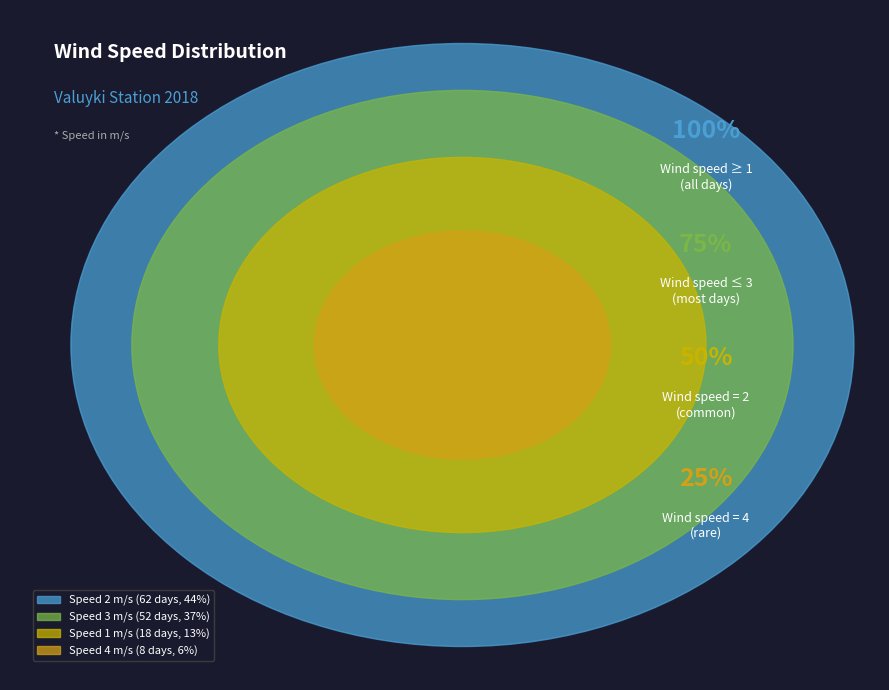

Which slice is the smallest?

4